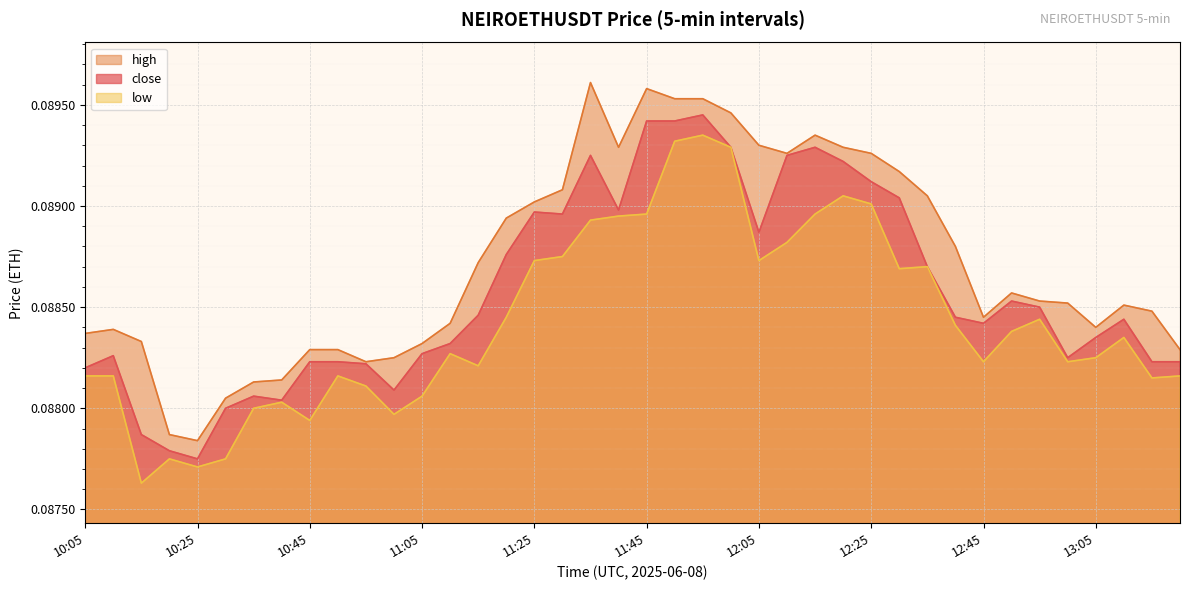

What is the total value across all series at 13:05?

0.3